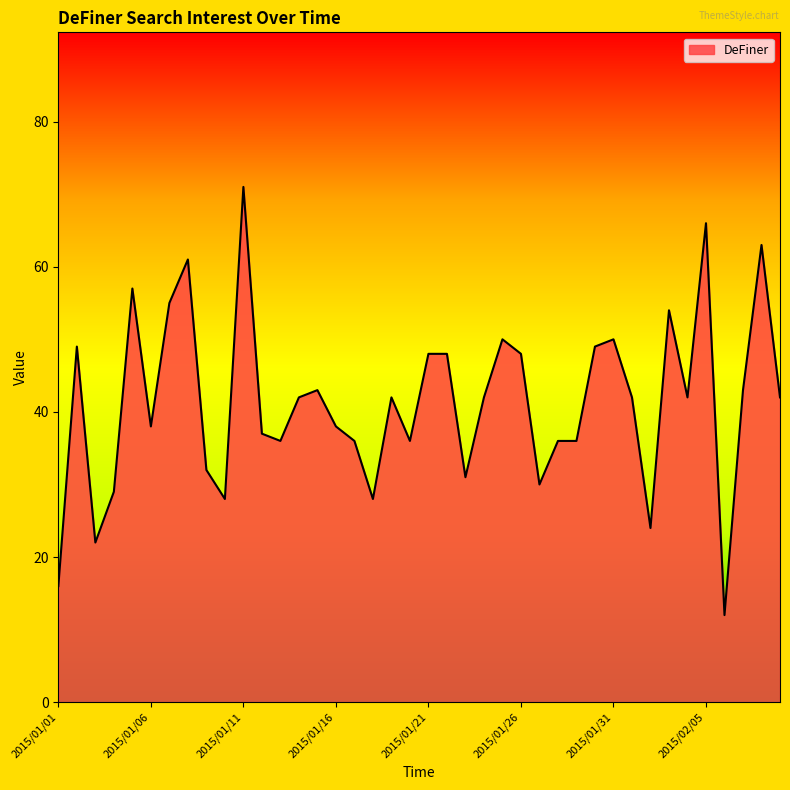

What is the smallest value displayed?

12